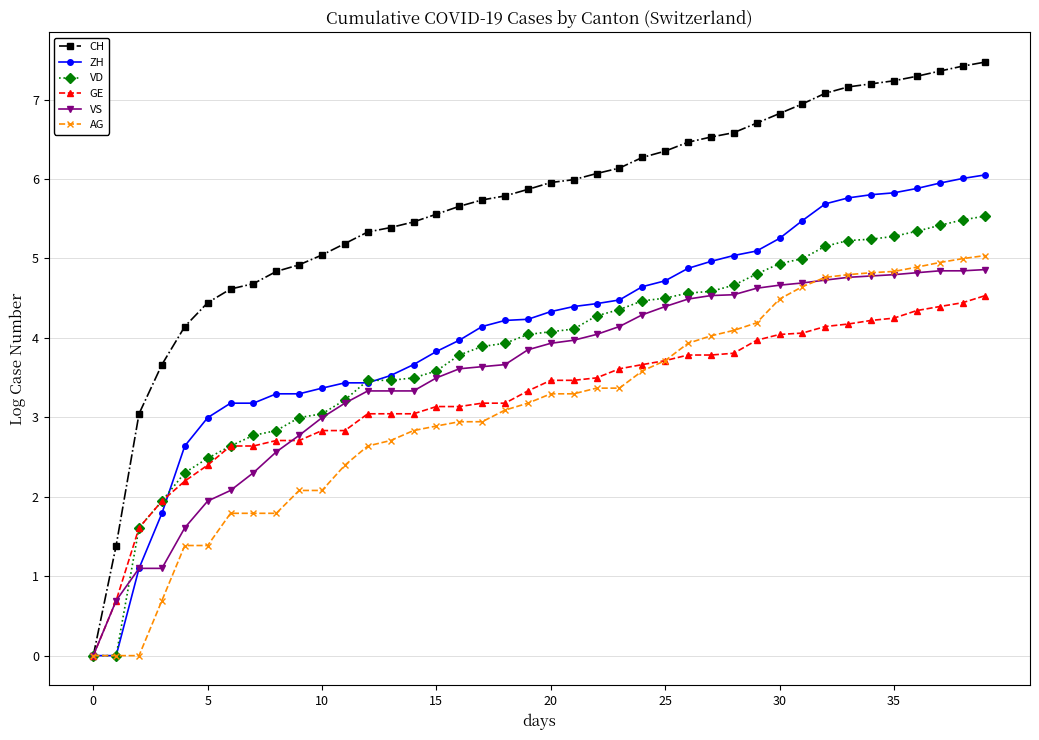

List the series in order of their peak value, lowest first.

GE, VS, AG, VD, ZH, CH